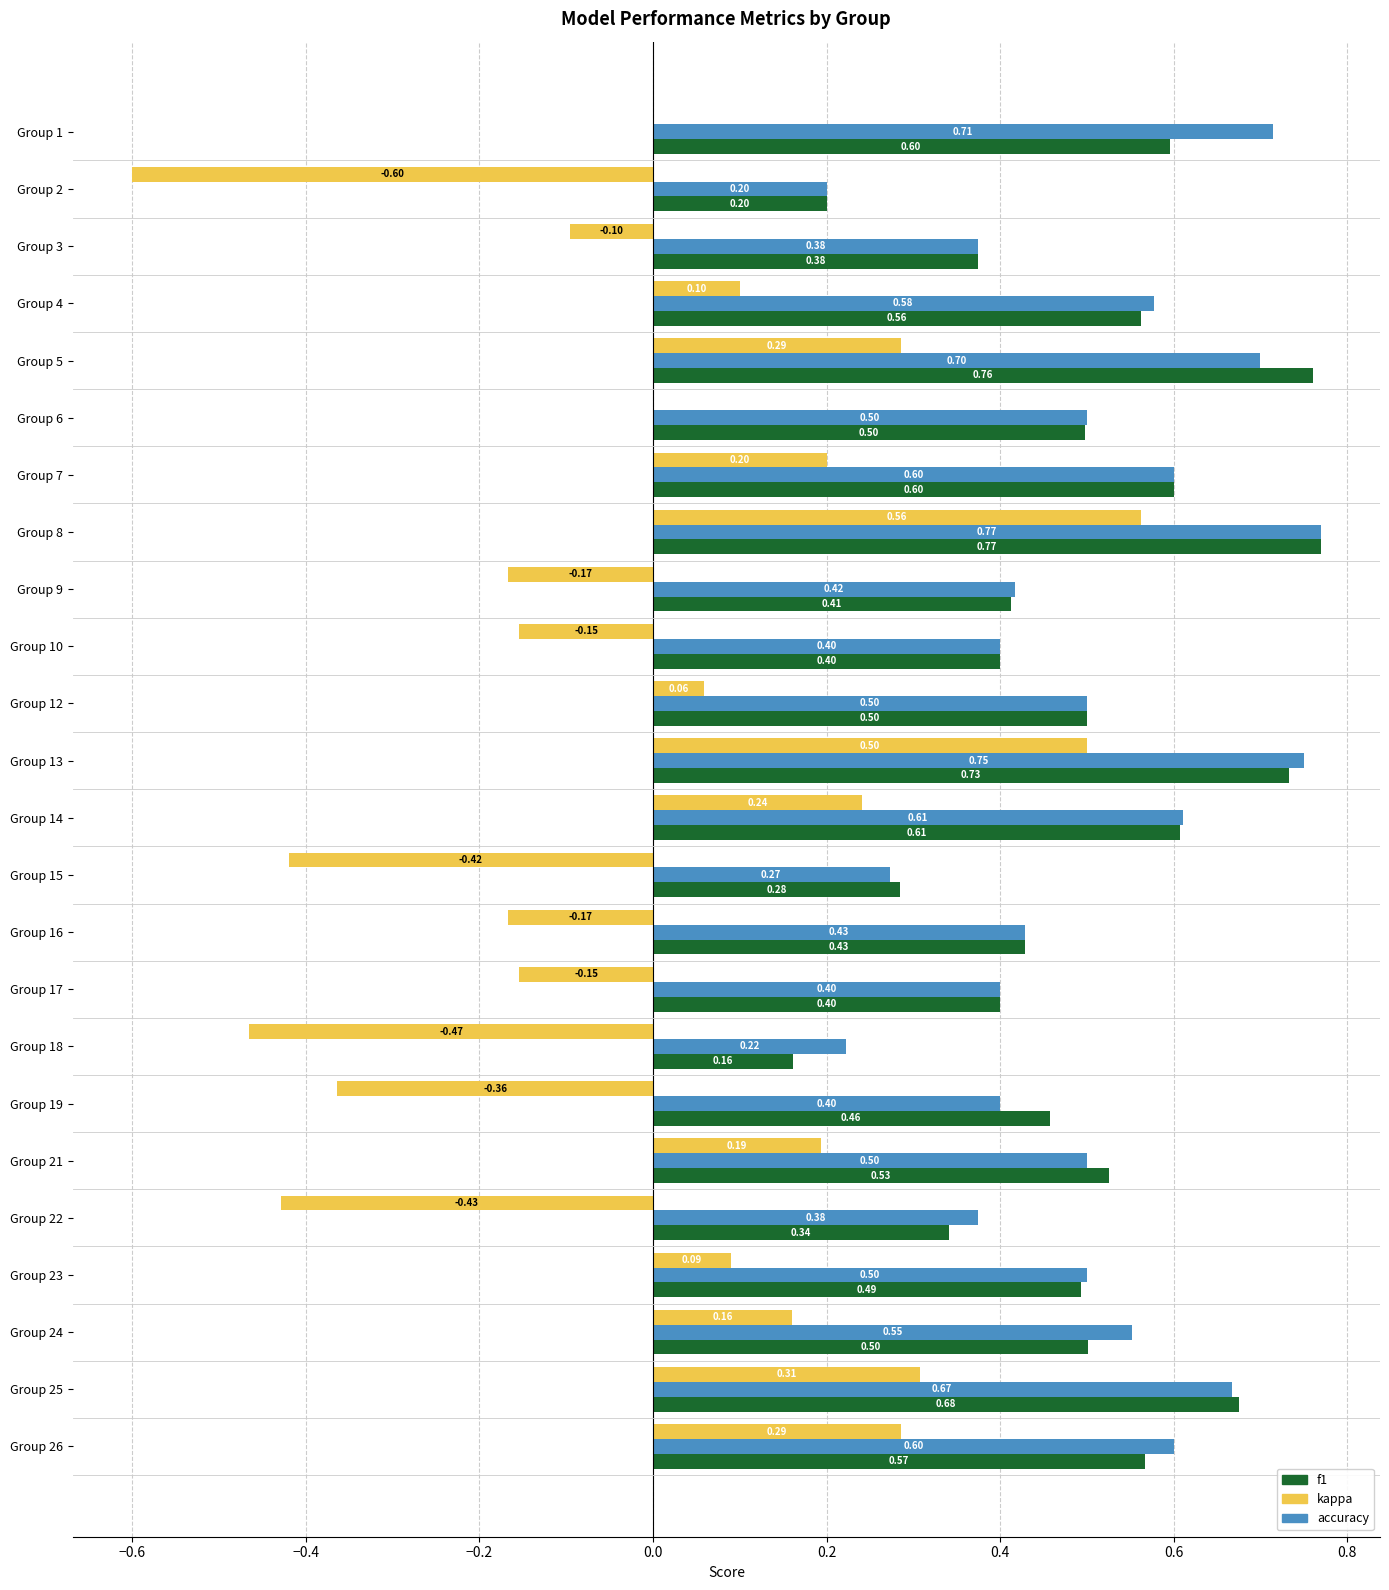

Between Group 5 and Group 15, which series saw the biggest shift?

kappa